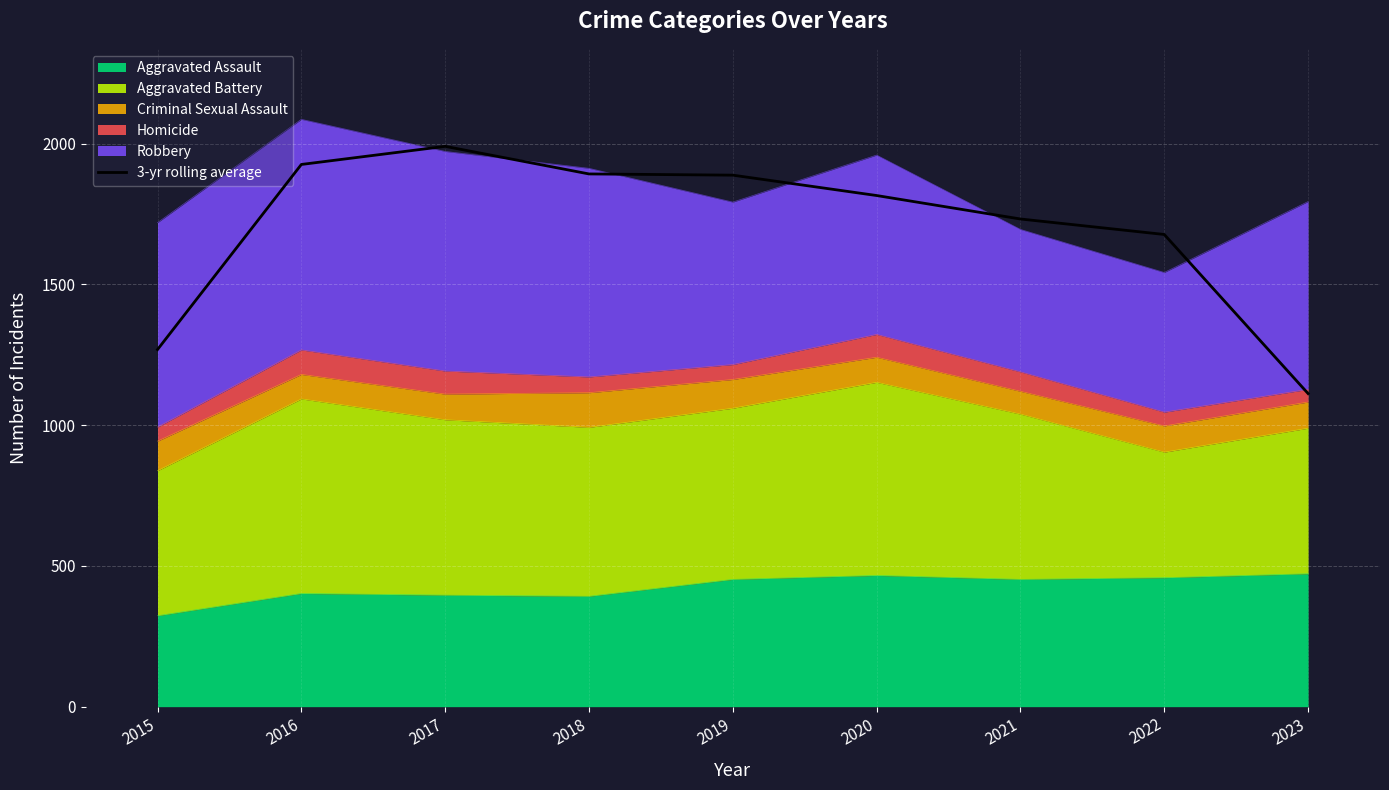

How many interior local peaks (higher than both neighbors) does the data have?

1